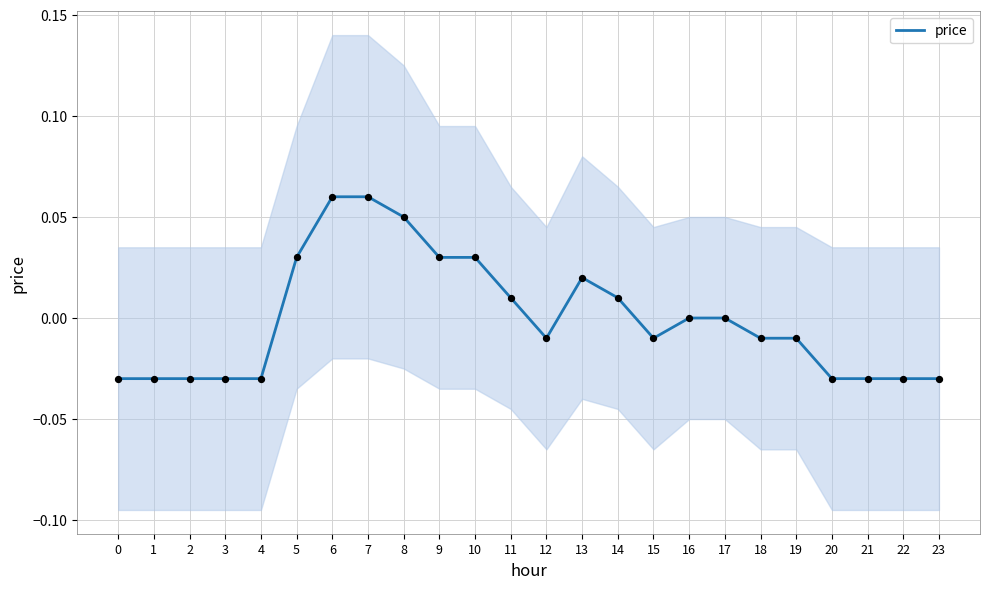

Which has a higher value, 18 or 2?

18